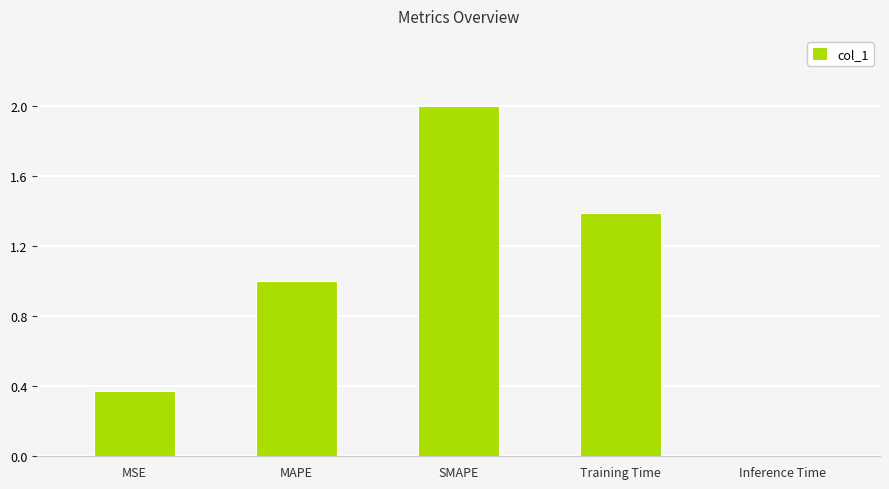

Are the bars horizontal?

No